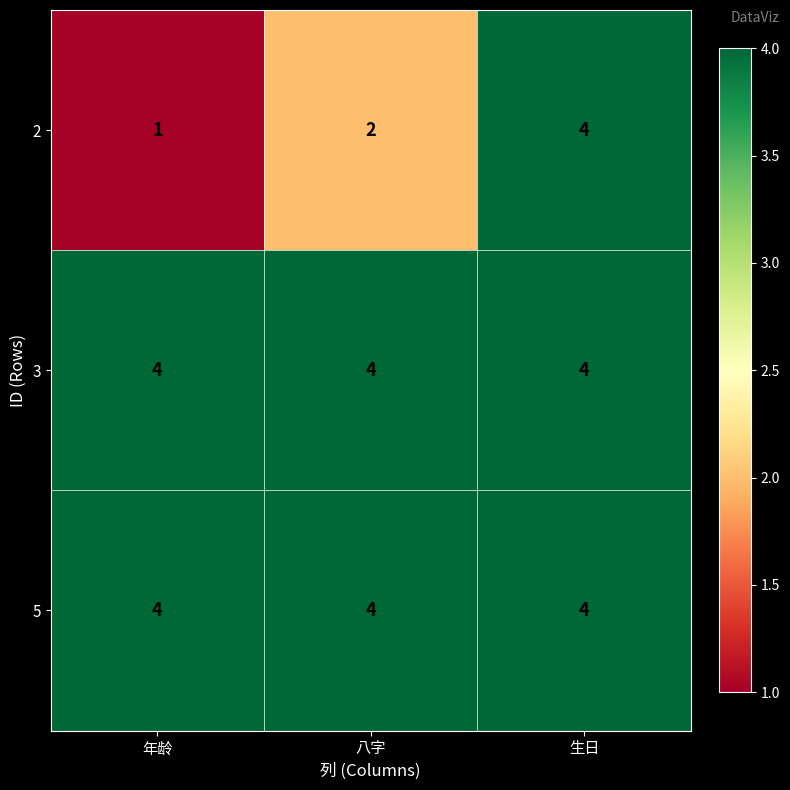

What is the sum of the 5 values at 年龄 and 八字?

8